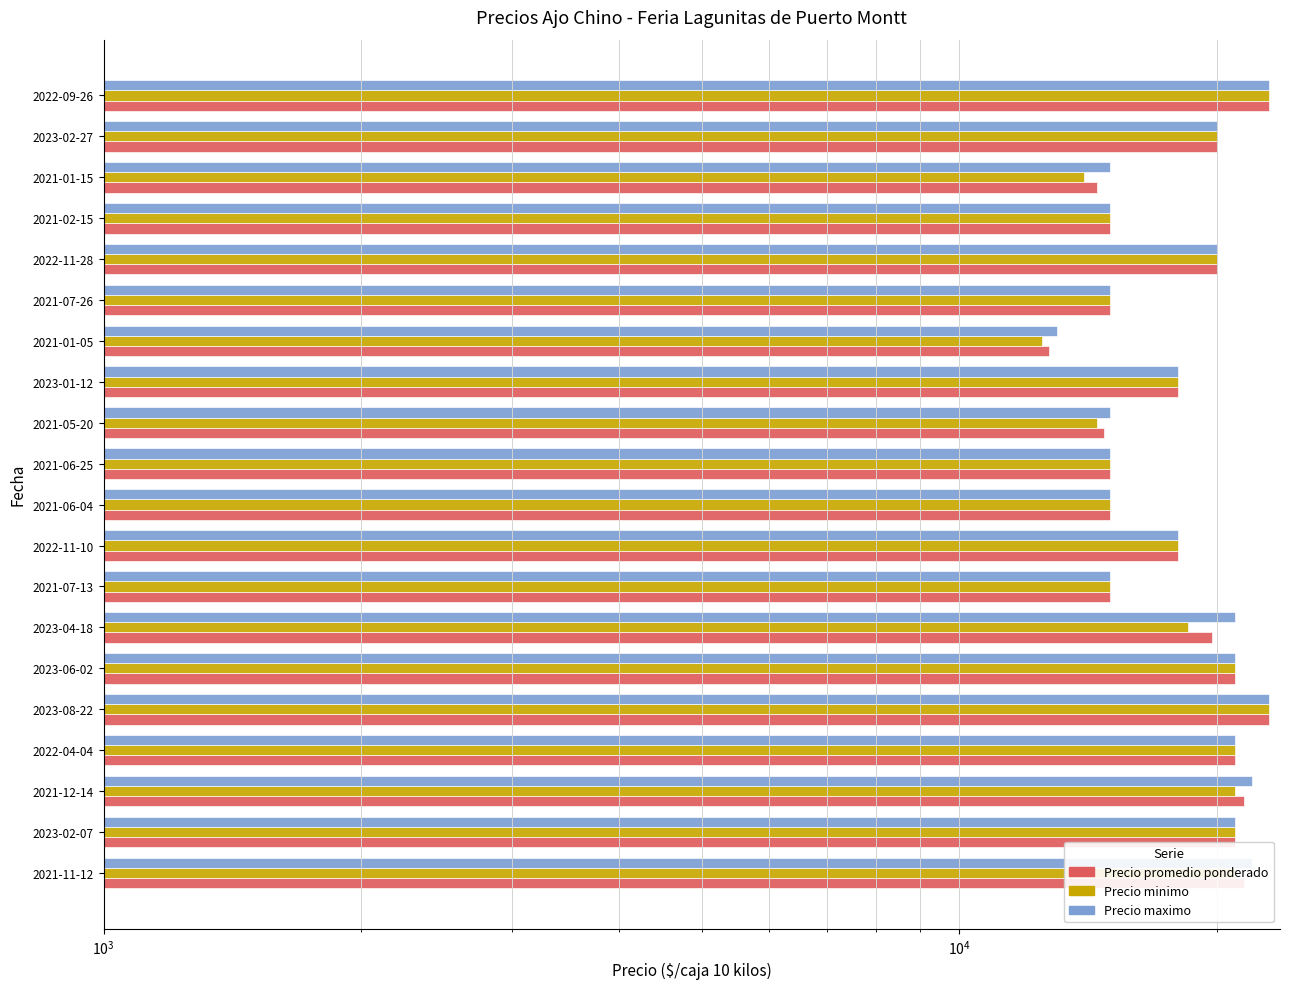

At how many categories does at least one series exceed 13846?

19